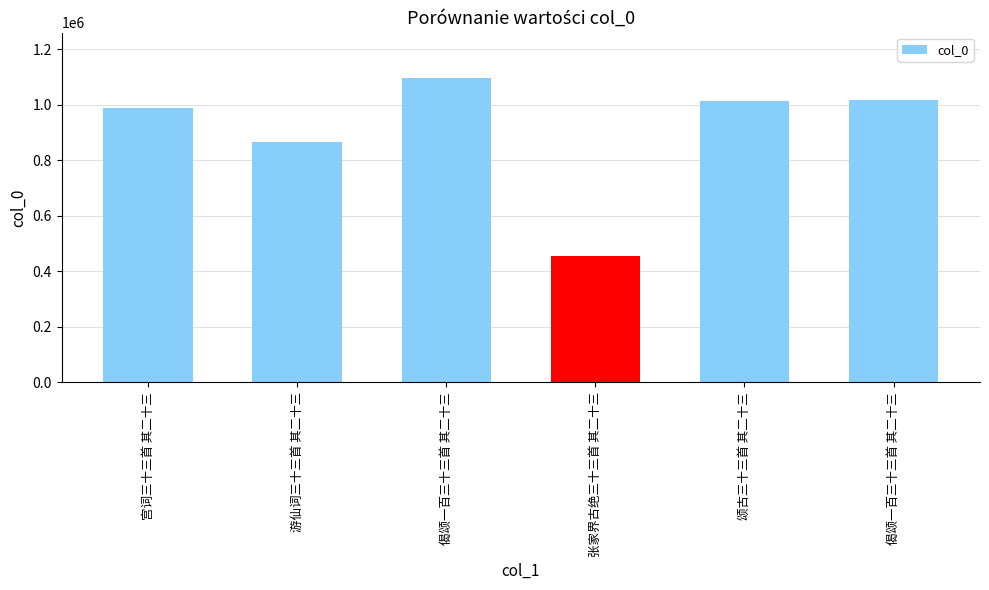

What is the difference between the values at 张家界古绝三十三首 其二十三 and 偈颂一百三十三首 其二十三?

640406